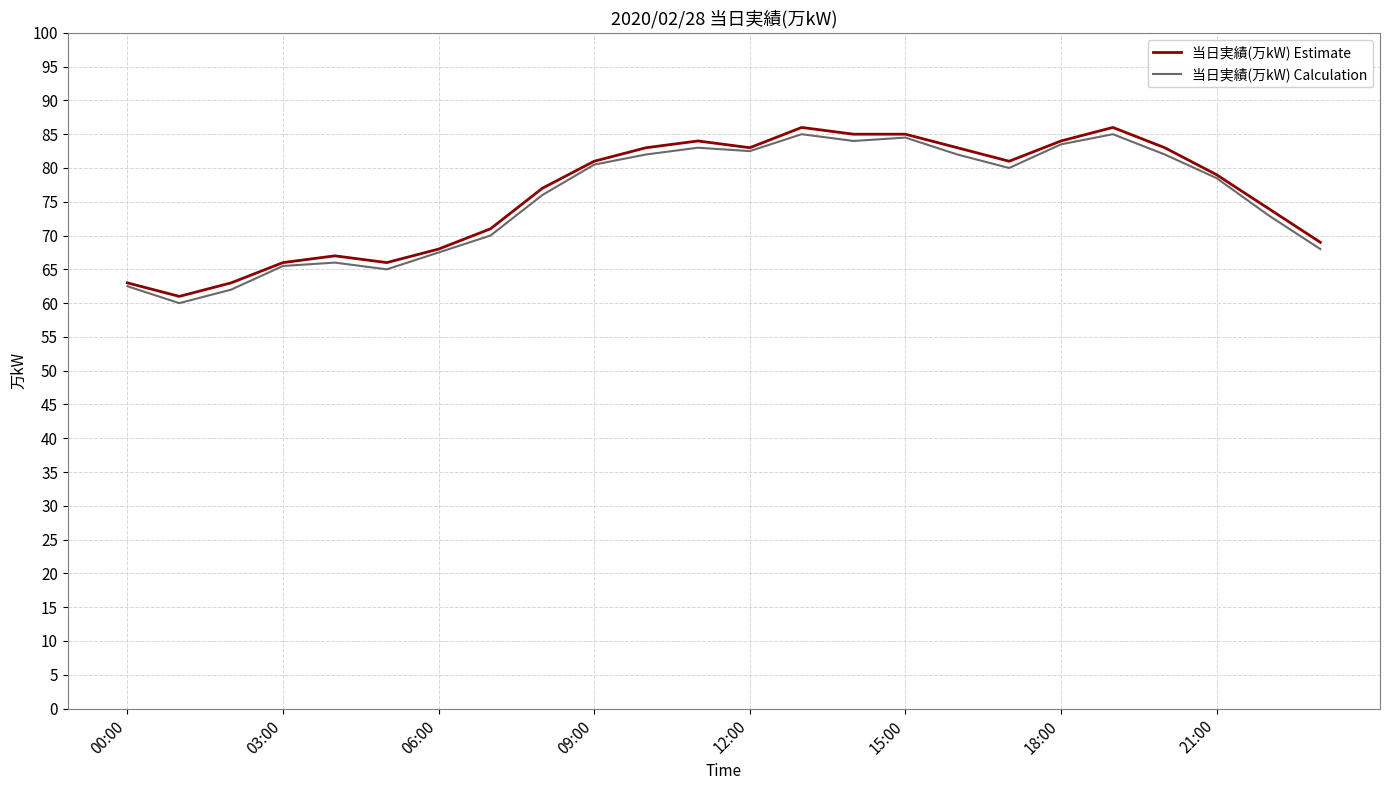

What are all the series names shown in the legend?

当日実績(万kW) Estimate, 当日実績(万kW) Calculation